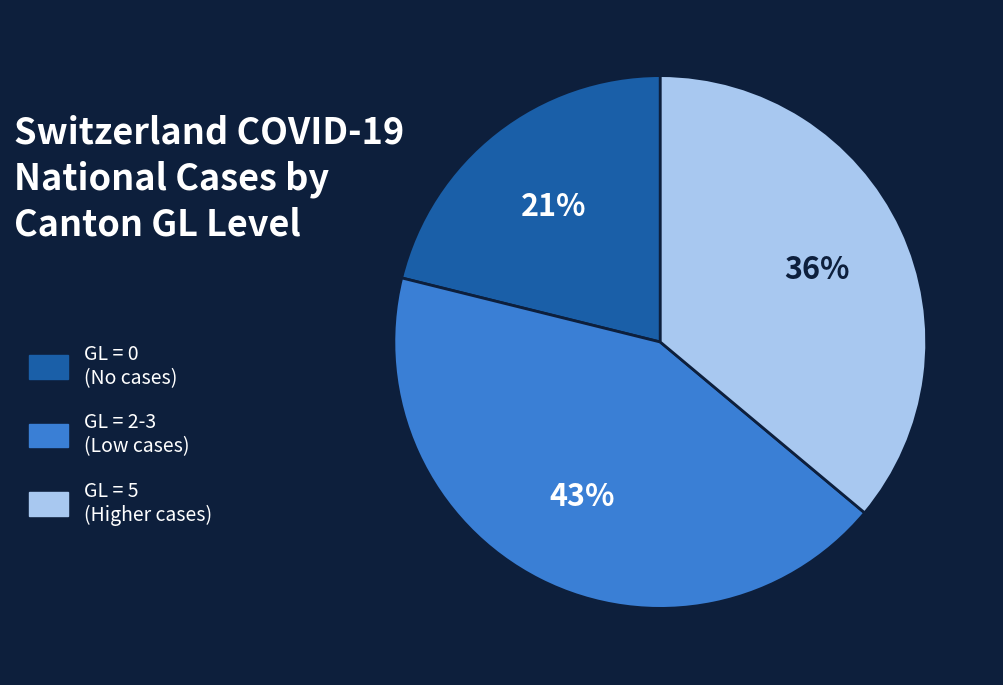

To the nearest percent, what percentage of the pie is GL = 5 (Higher cases)?

36%